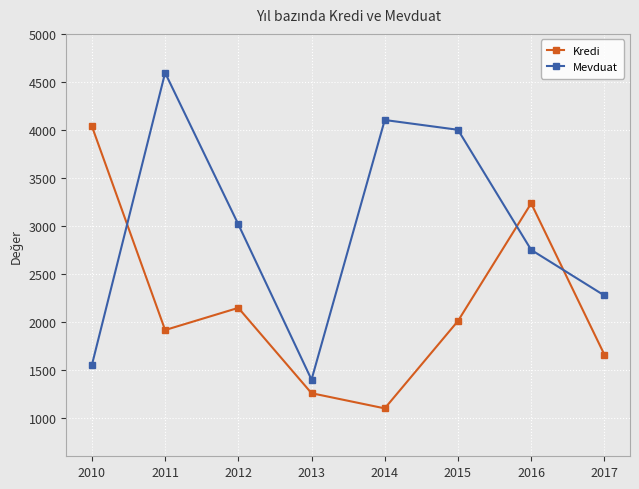

What is the value of the Mevduat point at the 1st from the left?

1551